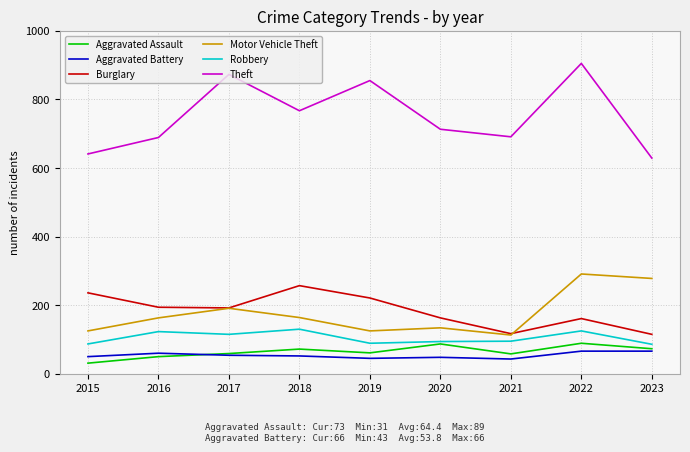

True or false: Burglary and Robbery intersect in this chart.

False